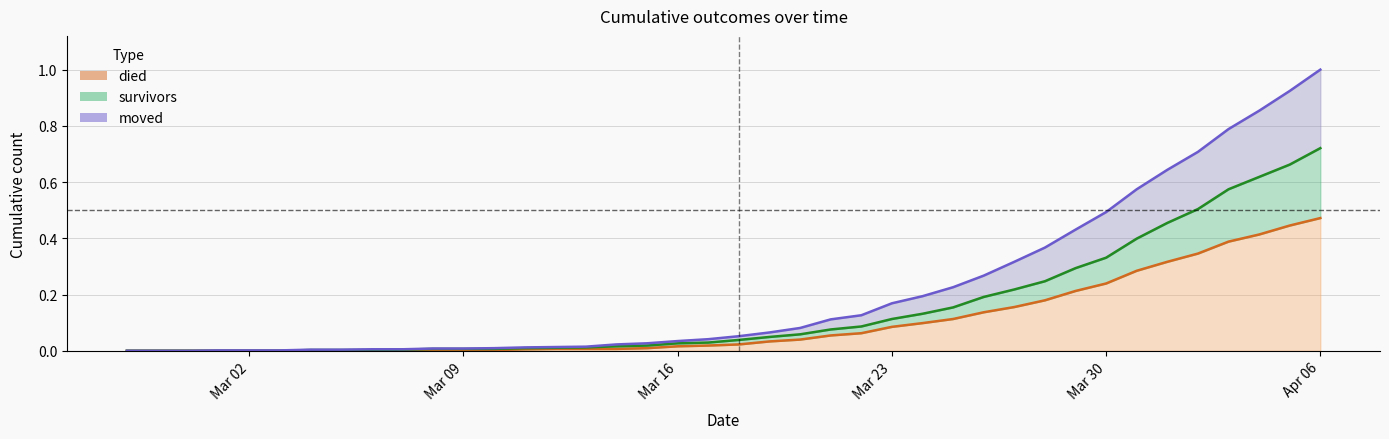

List the series in order of their overall mean, highest first.

moved, survivors, died